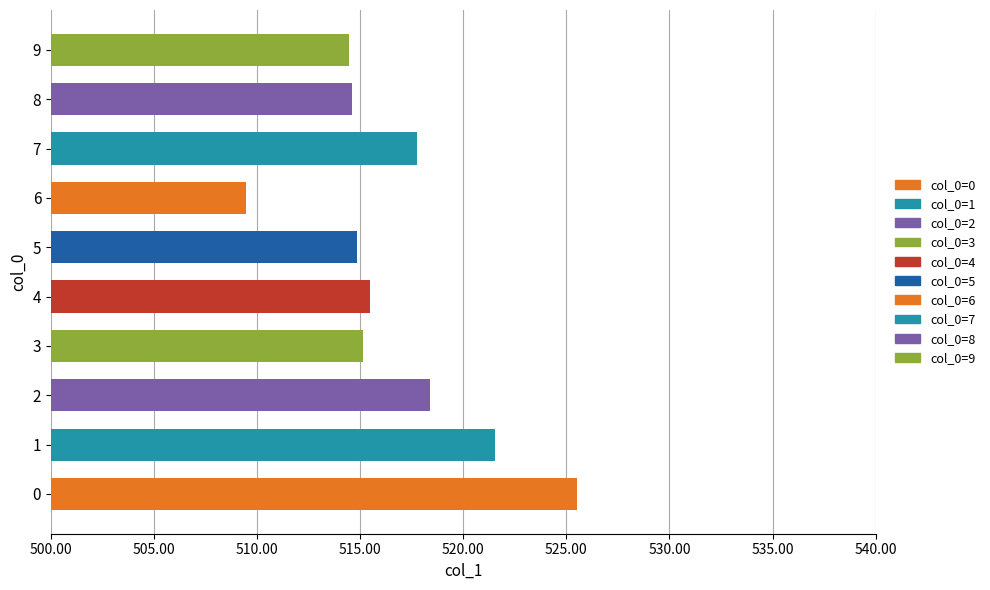

What is the smallest value displayed?

509.5